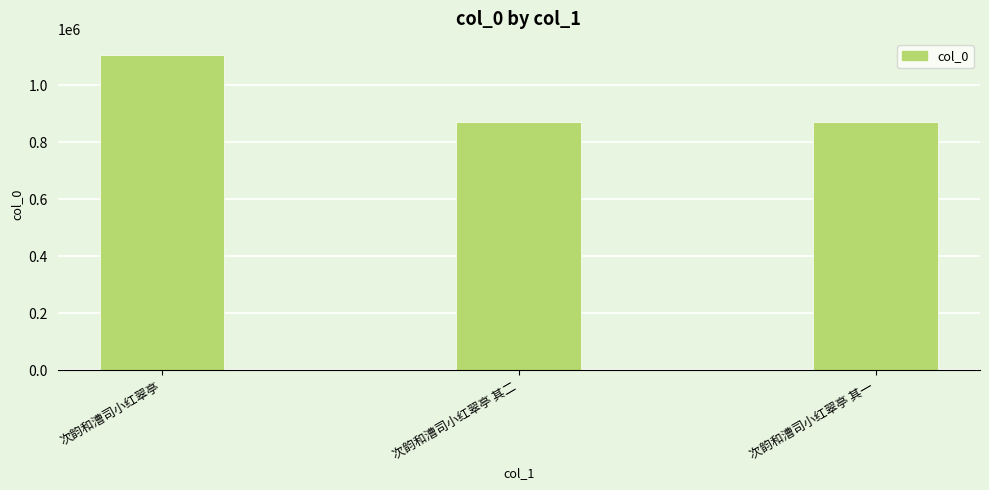

The chart shows a value of 597893 at 次韵和漕司小红翠亭. True or false?

False